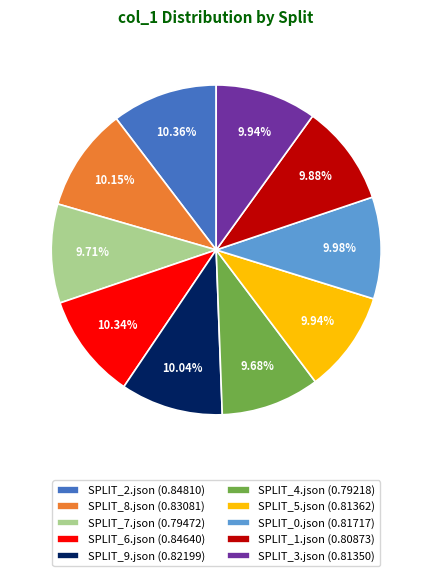

To the nearest percent, what is the difference between the largest and smallest slice percentages?

1%